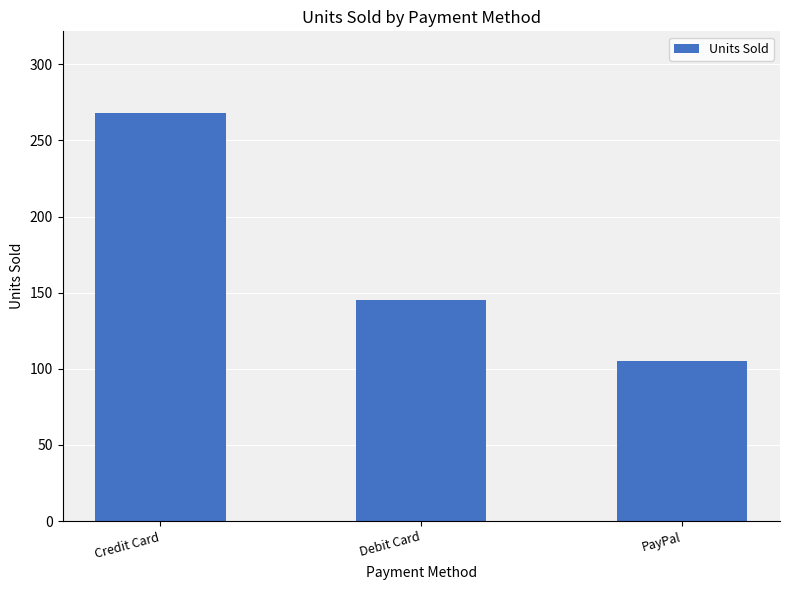

What is the average value?

173